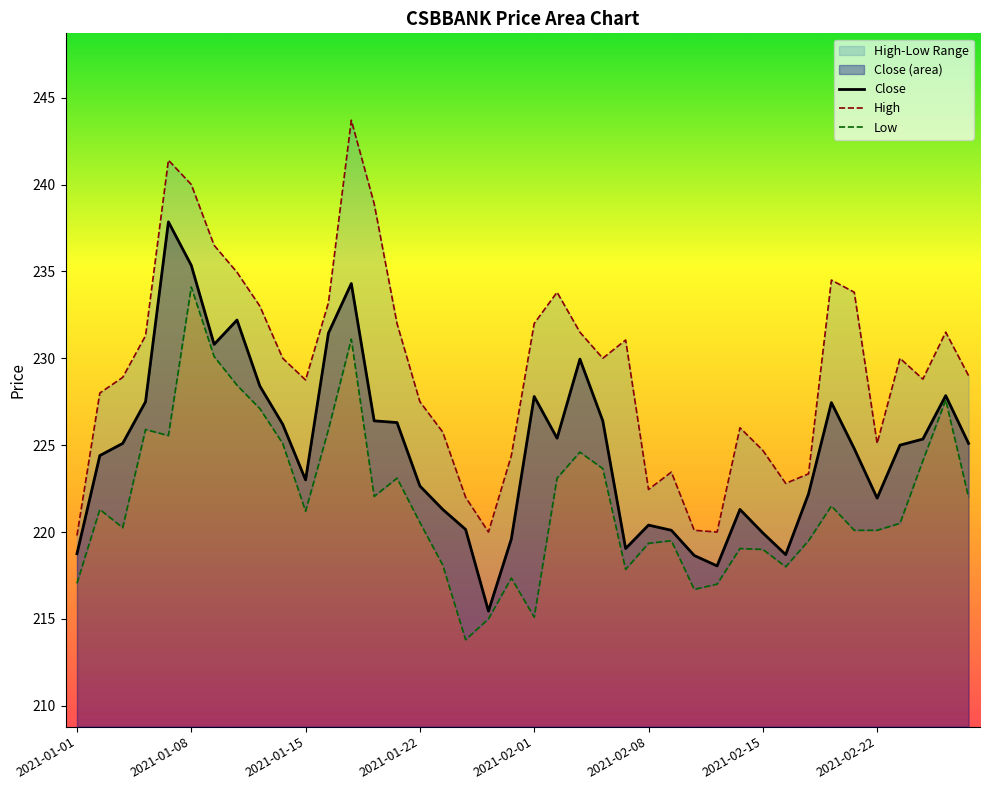

Is the value of Close at 20 greater than the value of Low at 36?

Yes